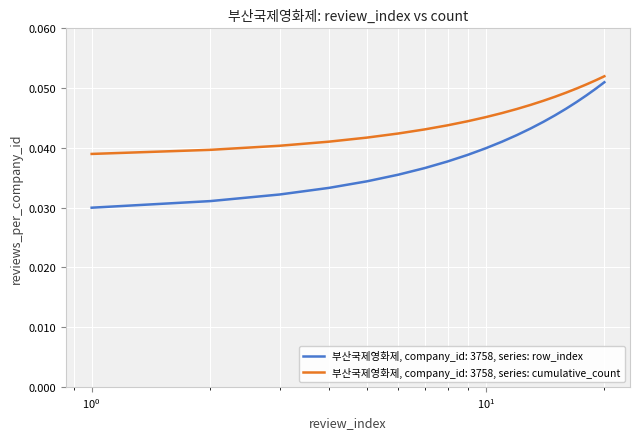

Which series has the largest total across all categories?

부산국제영화제, company_id: 3758, series: cumulative_count